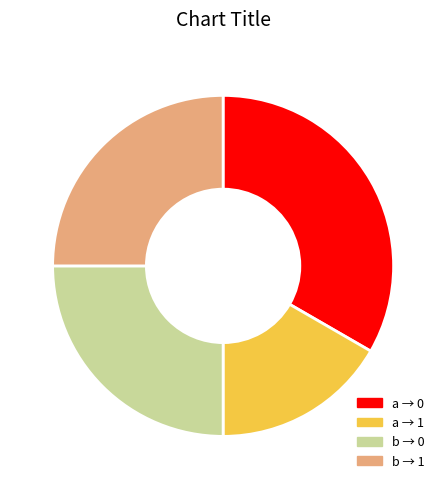

Is it true that b → 0 is 15% of the pie?

False